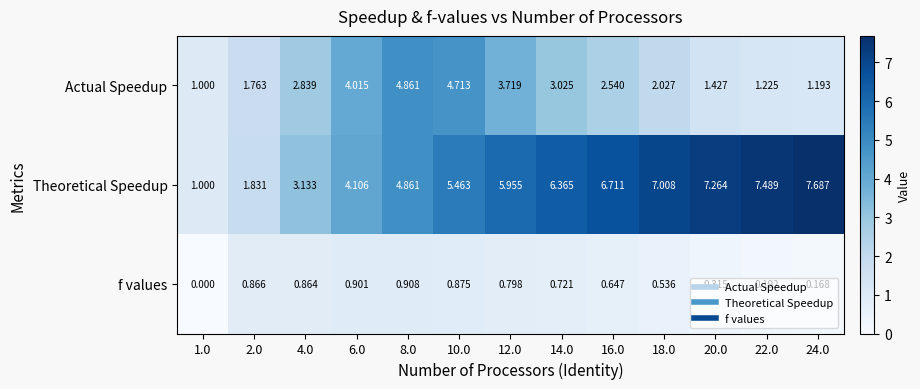

Which series has the largest range (max minus min)?

Theoretical Speedup